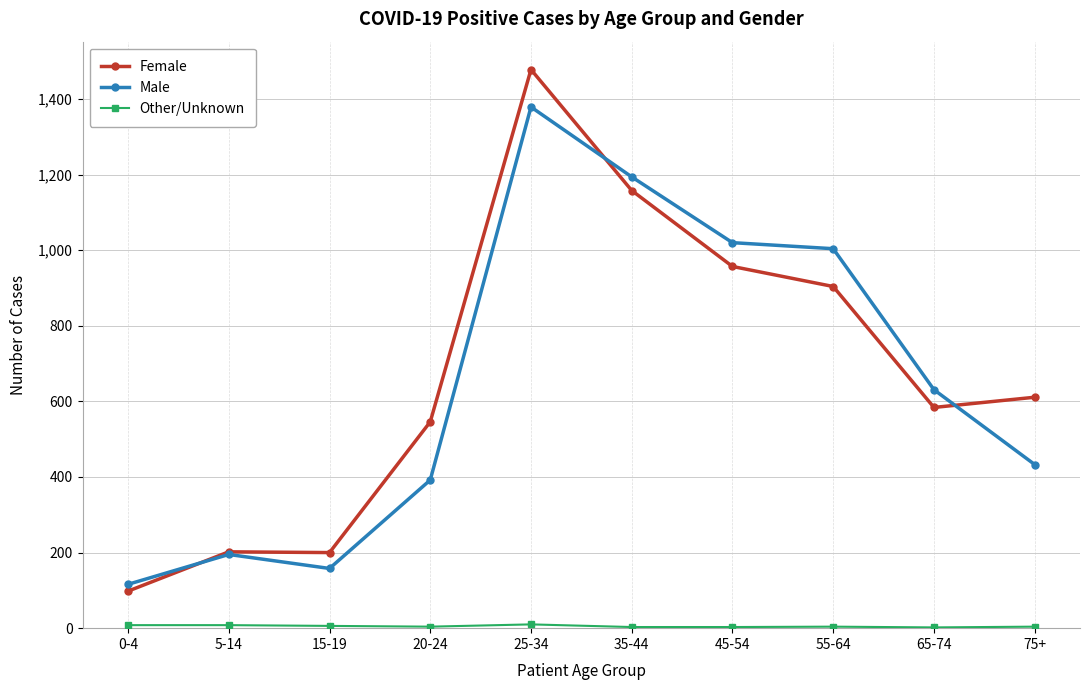

The value of Male at 0-4 is 116. True or false?

True